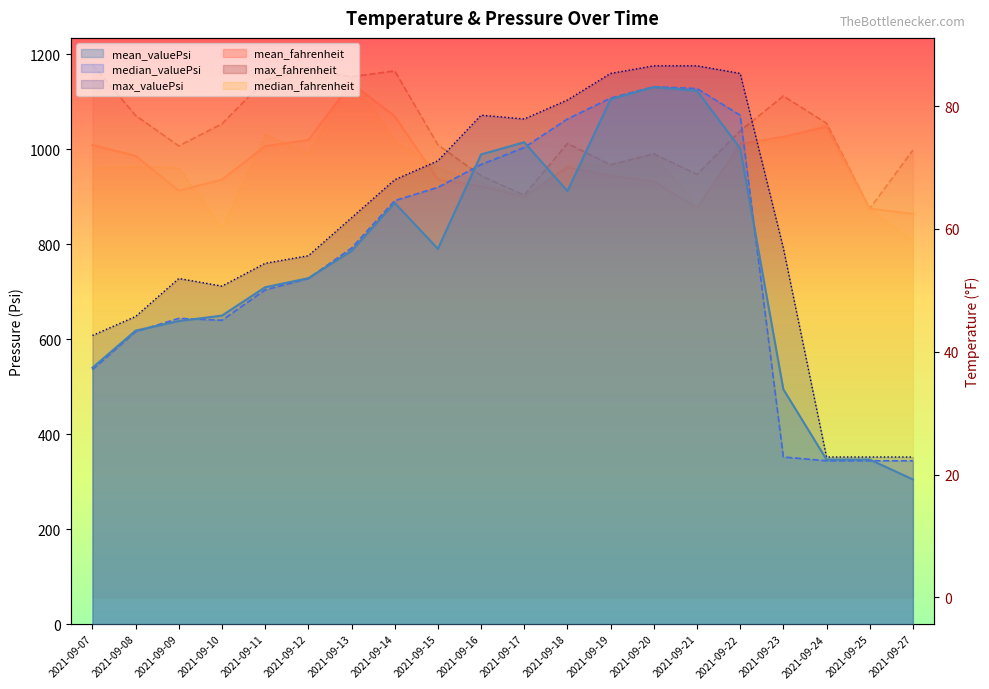

What is the sum of the median_fahrenheit values at 2021-09-27 and 2021-09-19?

128.5